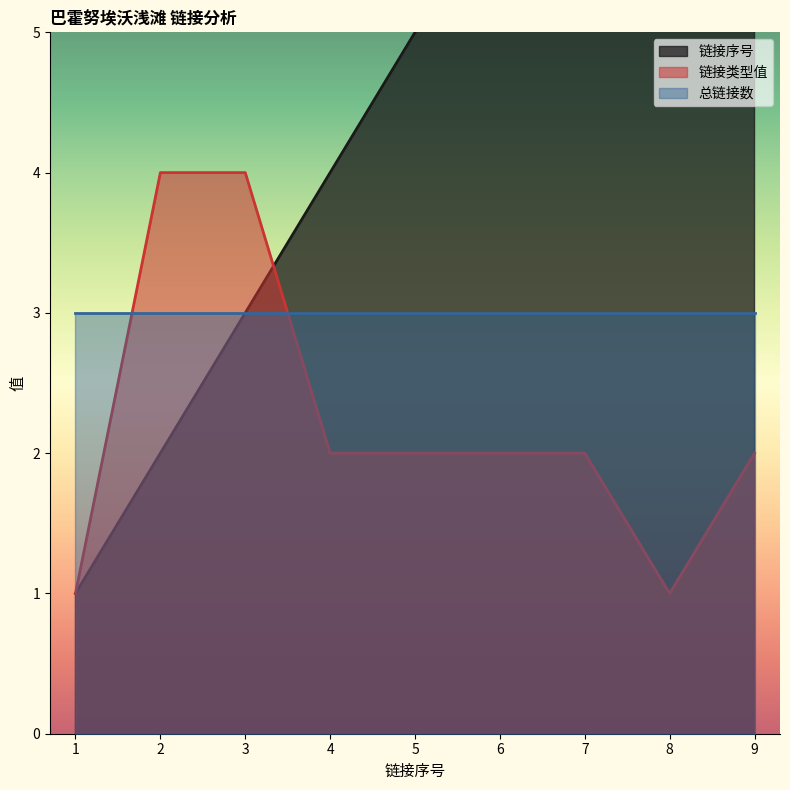

The value of 链接类型值 at 6 is 2. True or false?

True